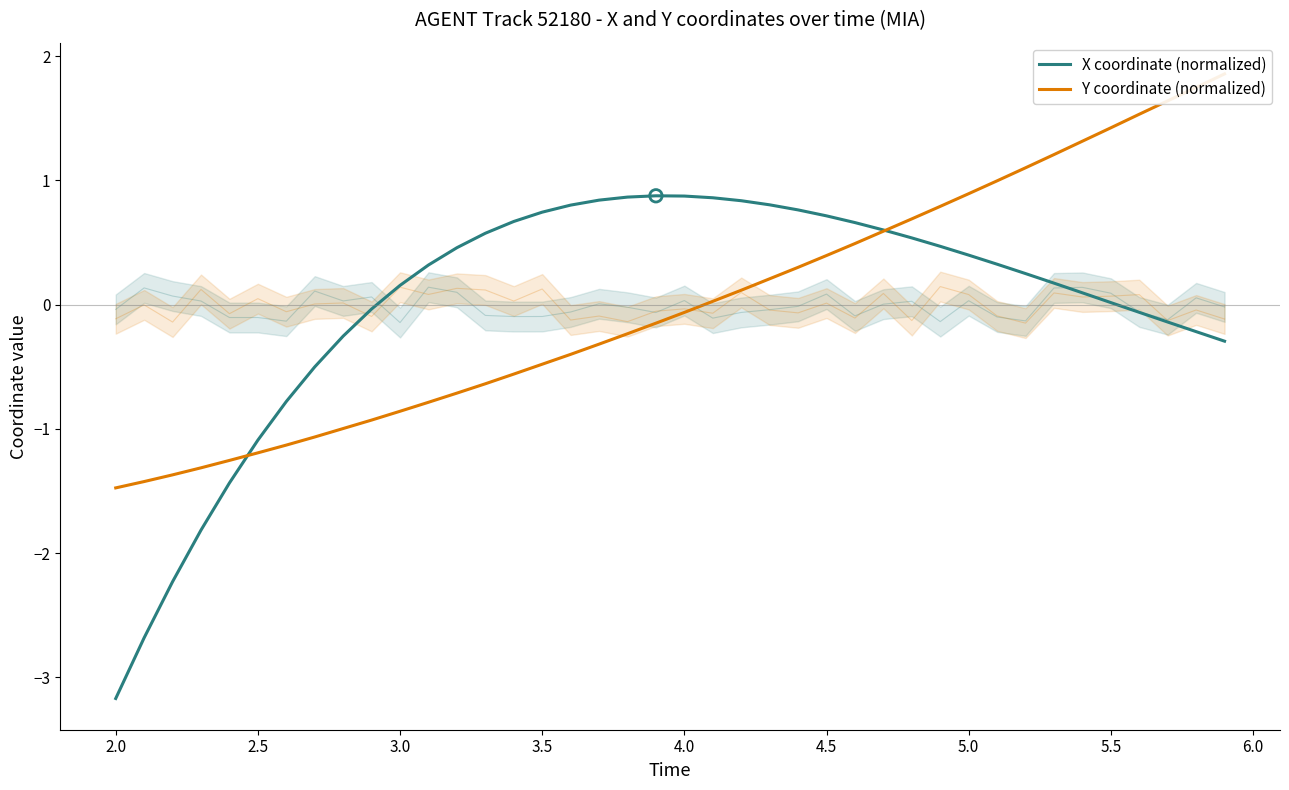

Which series contains the lowest Y value?

X coordinate (normalized)